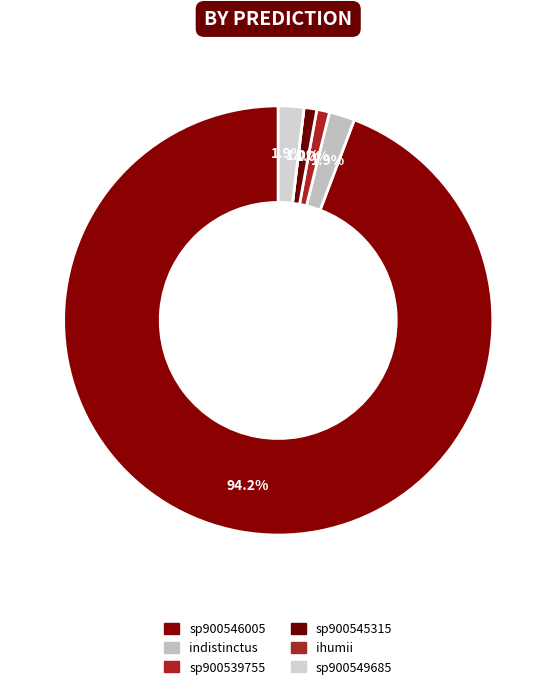

How many slices are in this pie chart?

6